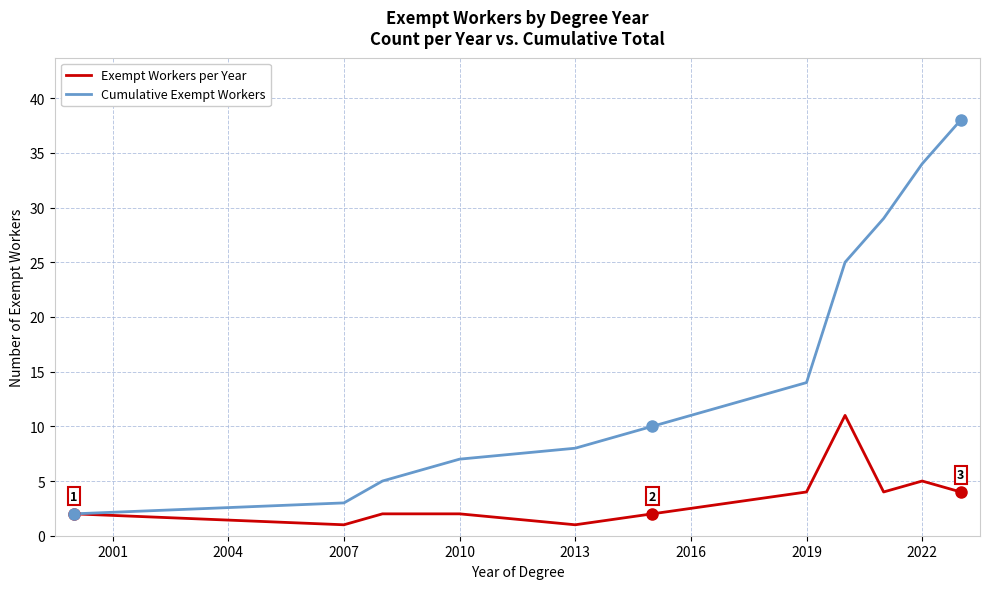

List the series in order of their peak value, highest first.

Cumulative Exempt Workers, Exempt Workers per Year